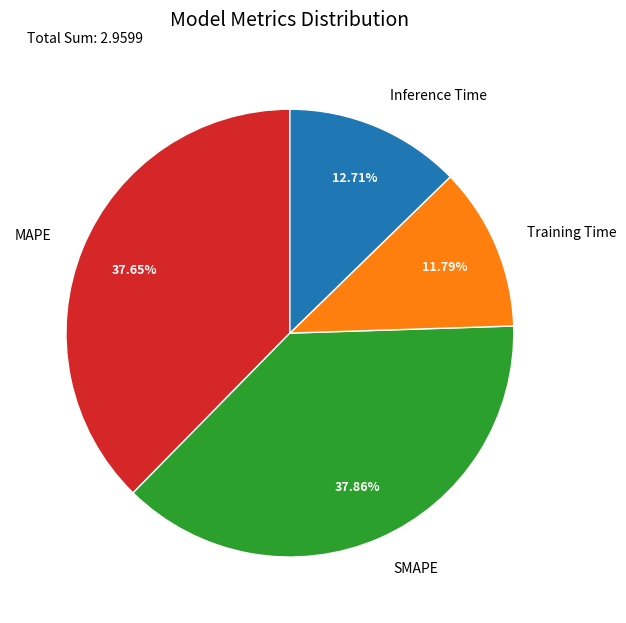

Which slice is the smallest?

Training Time